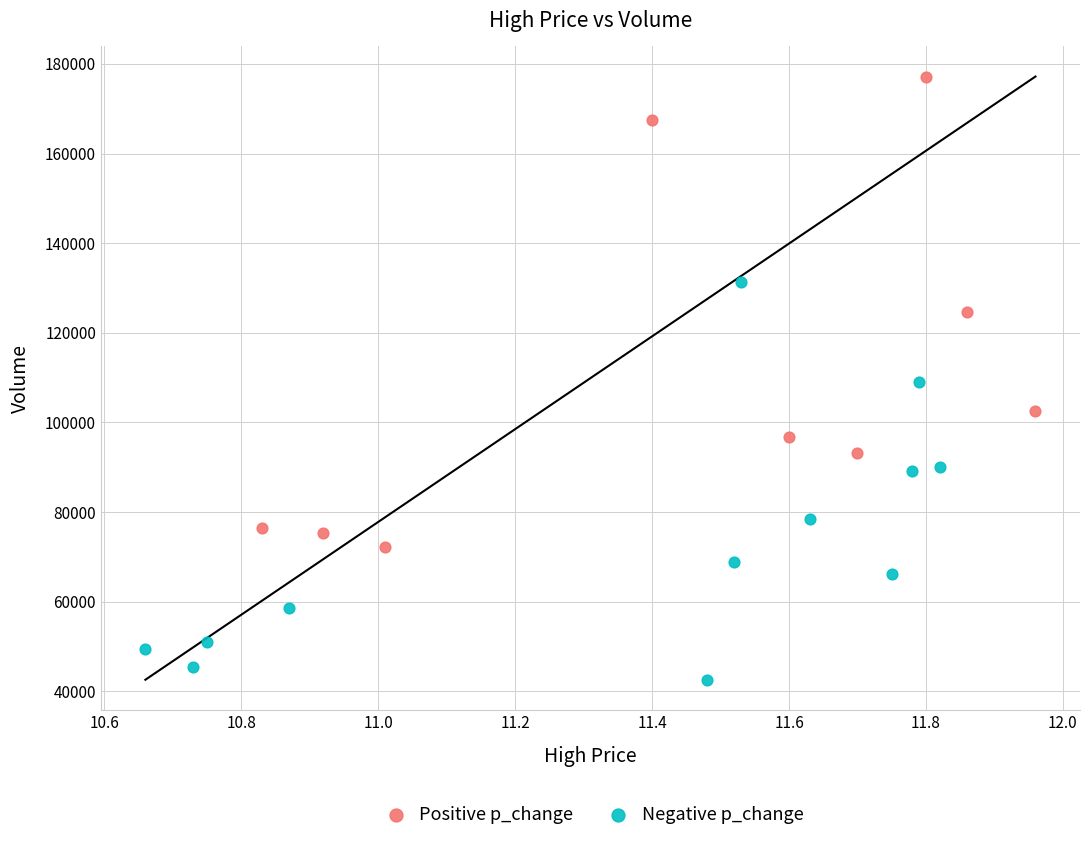

Which series contains the highest Y value?

Positive p_change